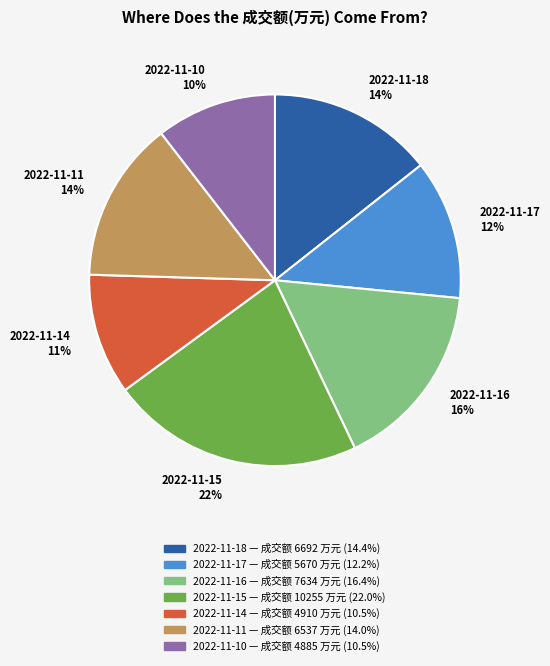

To the nearest percent, what is the difference between the largest and smallest slice percentages?

12%